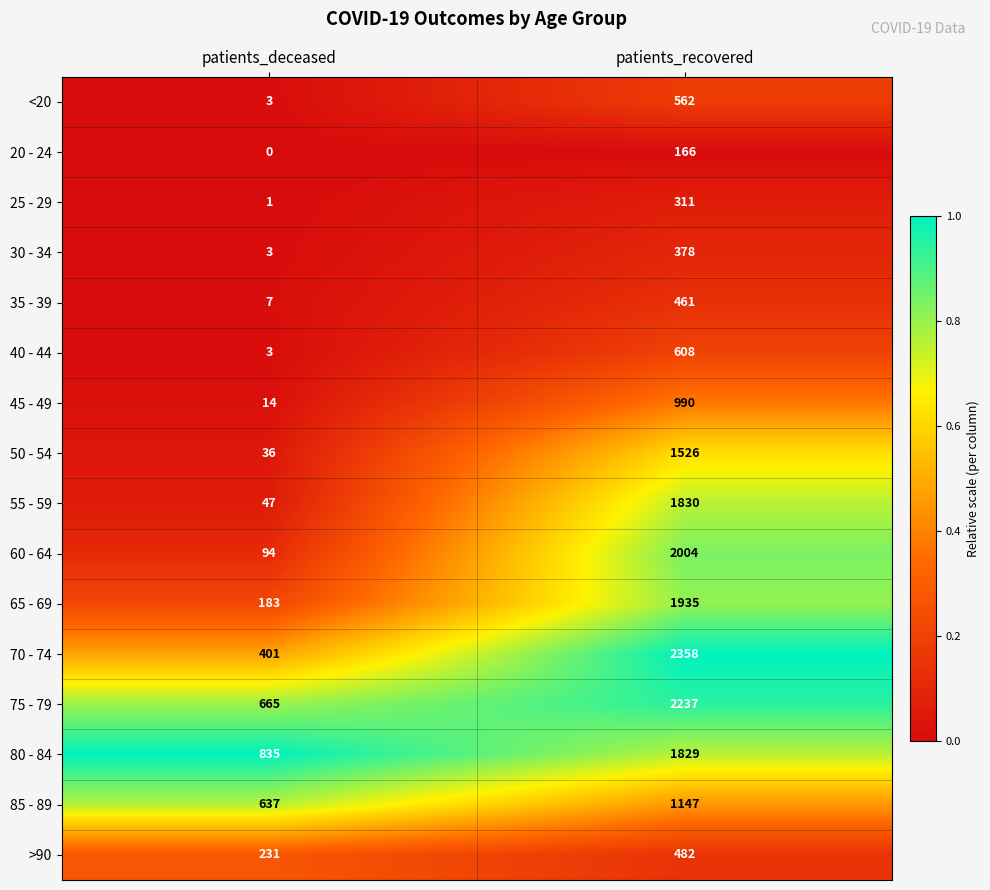

What is the difference between the highest and lowest values at patients_deceased?

835